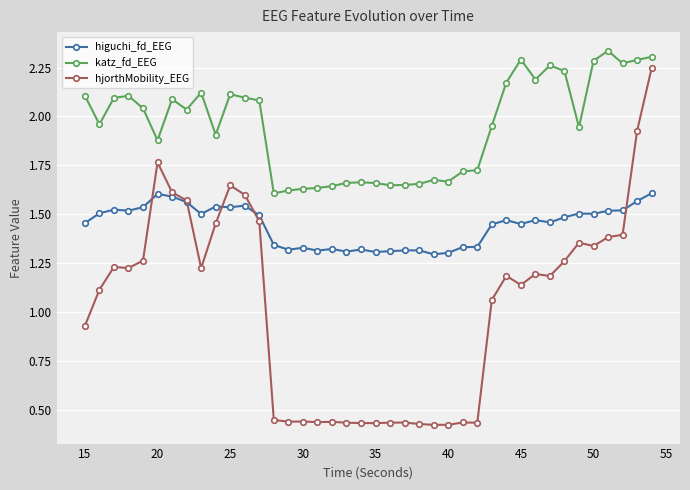

Count the higuchi_fd_EEG values in the range 1 to 2.

40